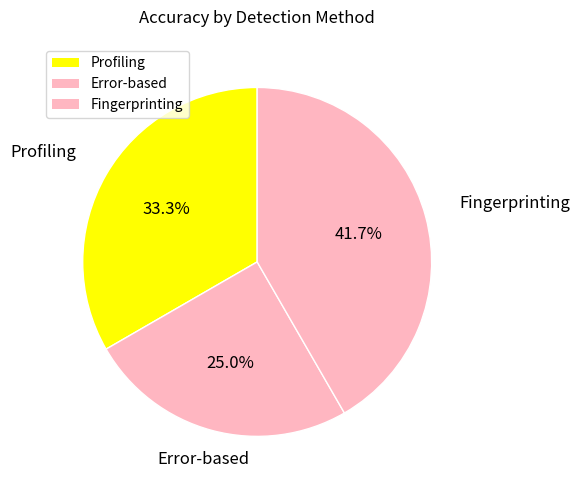

What percentage is the Fingerprinting slice, to the nearest percent?

42%